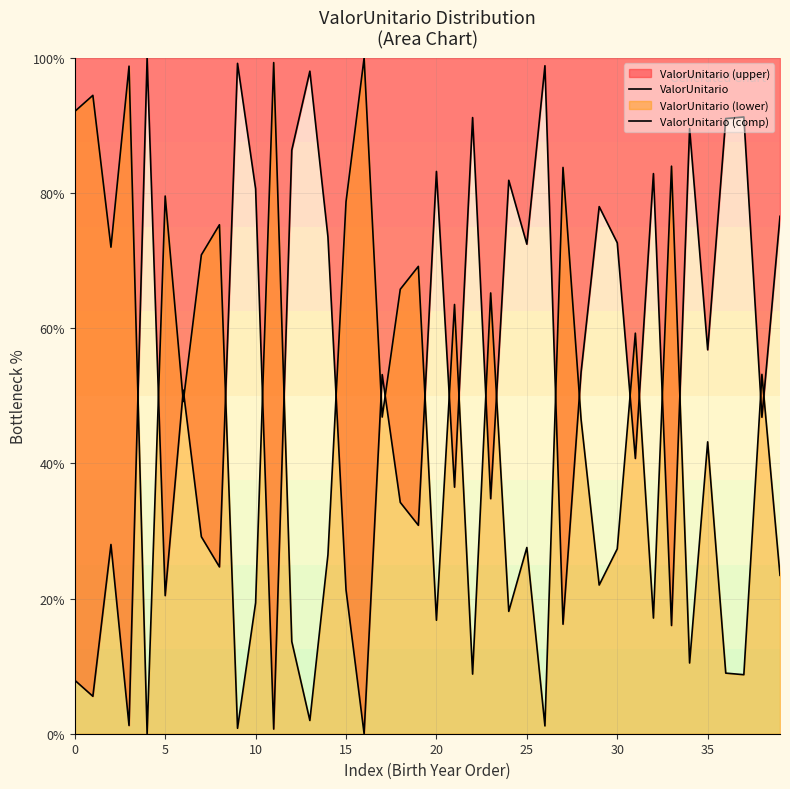

True or false: ValorUnitario has more than 2 interior local peaks.

True